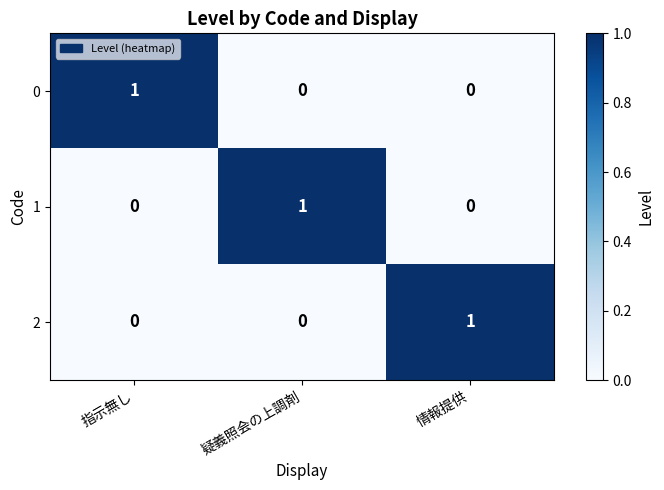

At how many categories does at least one series exceed 0?

3